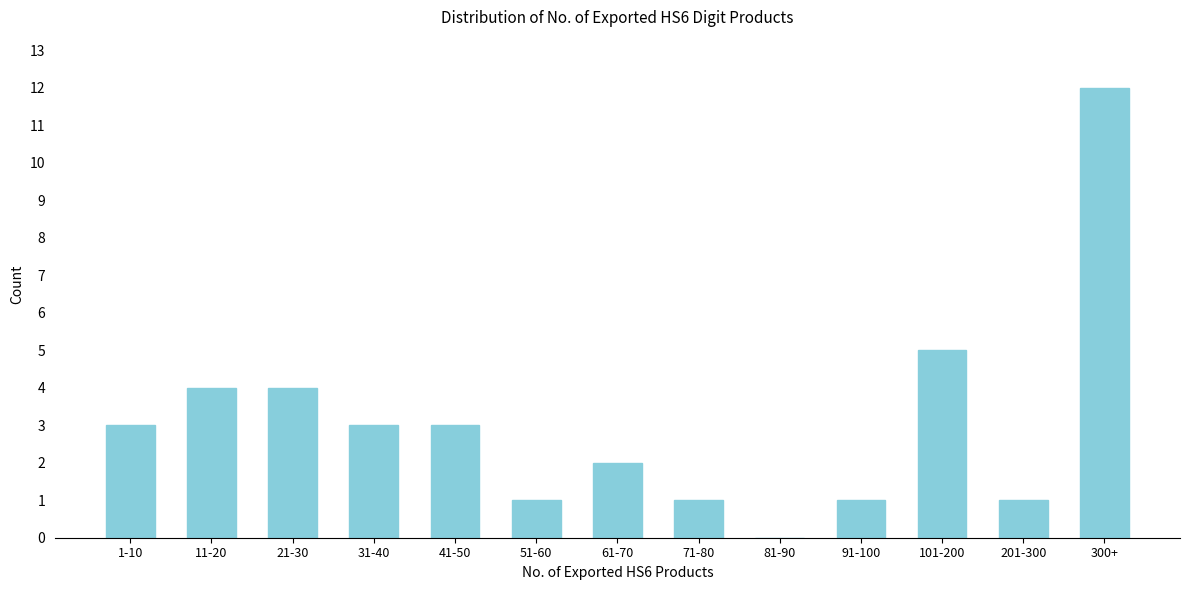

Reading right to left, list all the values displayed in this chart.

300+=12	201-300=1	101-200=5	91-100=1	81-90=0	71-80=1	61-70=2	51-60=1	41-50=3	31-40=3	21-30=4	11-20=4	1-10=3